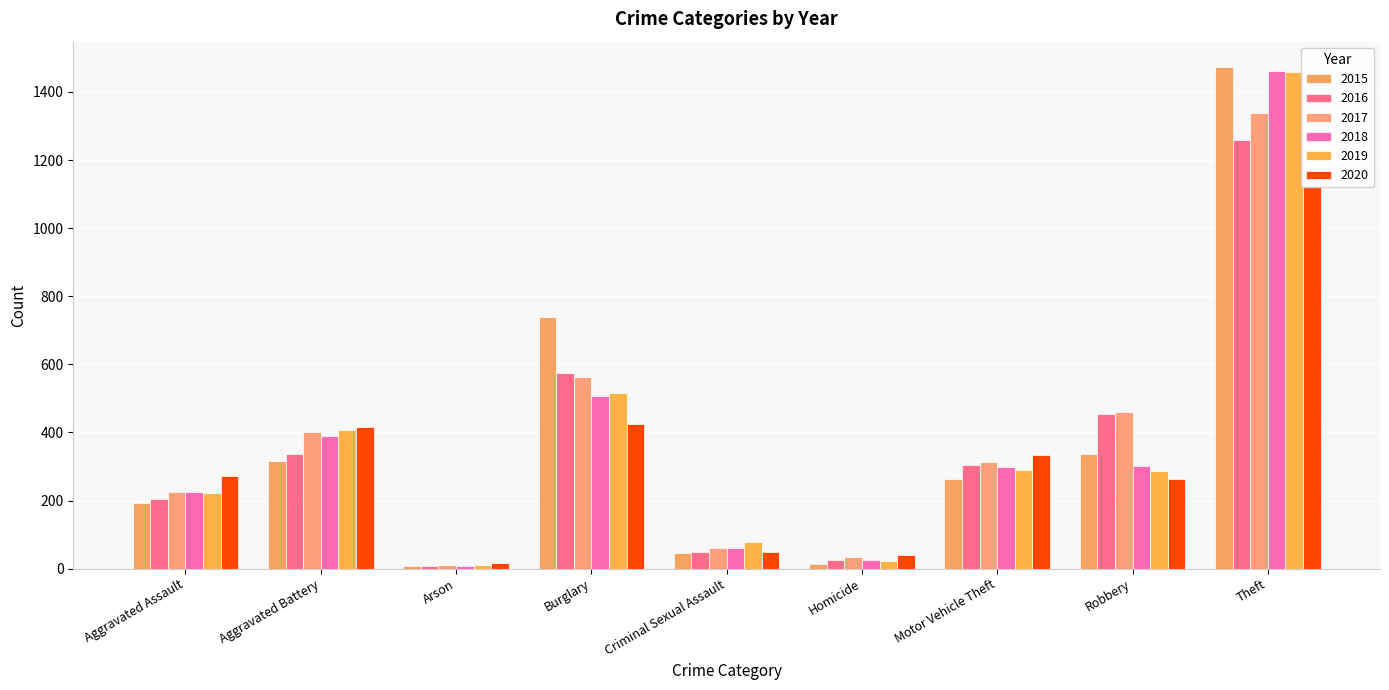

Reading left to right, extract all data points from this chart.

2015: Aggravated Assault=194	Aggravated Battery=316	Arson=9	Burglary=738	Criminal Sexual Assault=46	Homicide=15	Motor Vehicle Theft=263	Robbery=337	Theft=1474
2016: Aggravated Assault=206	Aggravated Battery=336	Arson=7	Burglary=576	Criminal Sexual Assault=50	Homicide=26	Motor Vehicle Theft=304	Robbery=454	Theft=1259
2017: Aggravated Assault=224	Aggravated Battery=400	Arson=10	Burglary=562	Criminal Sexual Assault=61	Homicide=33	Motor Vehicle Theft=312	Robbery=460	Theft=1339
2018: Aggravated Assault=225	Aggravated Battery=389	Arson=7	Burglary=506	Criminal Sexual Assault=60	Homicide=25	Motor Vehicle Theft=298	Robbery=301	Theft=1461
2019: Aggravated Assault=223	Aggravated Battery=407	Arson=12	Burglary=517	Criminal Sexual Assault=77	Homicide=22	Motor Vehicle Theft=290	Robbery=287	Theft=1459
2020: Aggravated Assault=273	Aggravated Battery=416	Arson=17	Burglary=425	Criminal Sexual Assault=48	Homicide=41	Motor Vehicle Theft=333	Robbery=263	Theft=1125